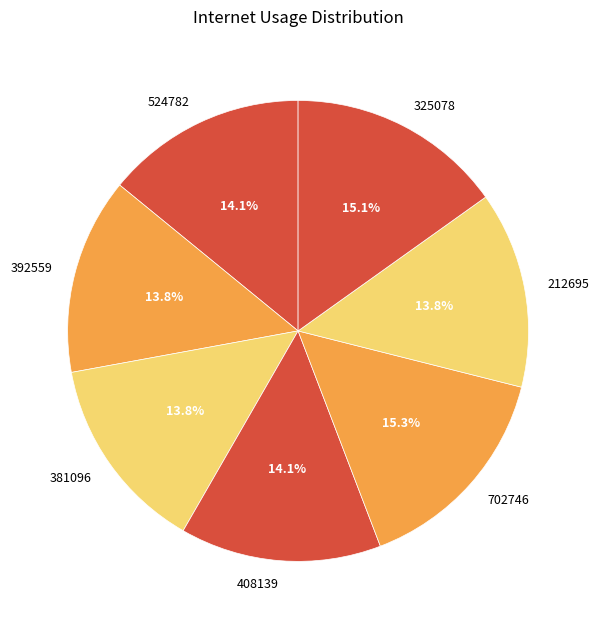

To the nearest percent, what percentage of the pie is 392559?

14%